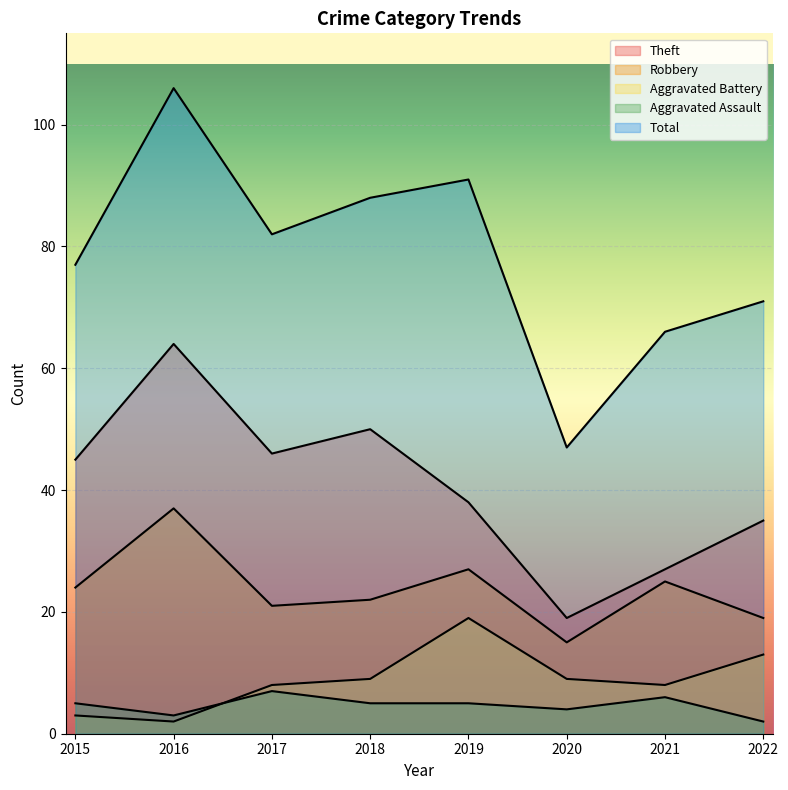

True or false: Aggravated Assault and Theft cross at least once.

False